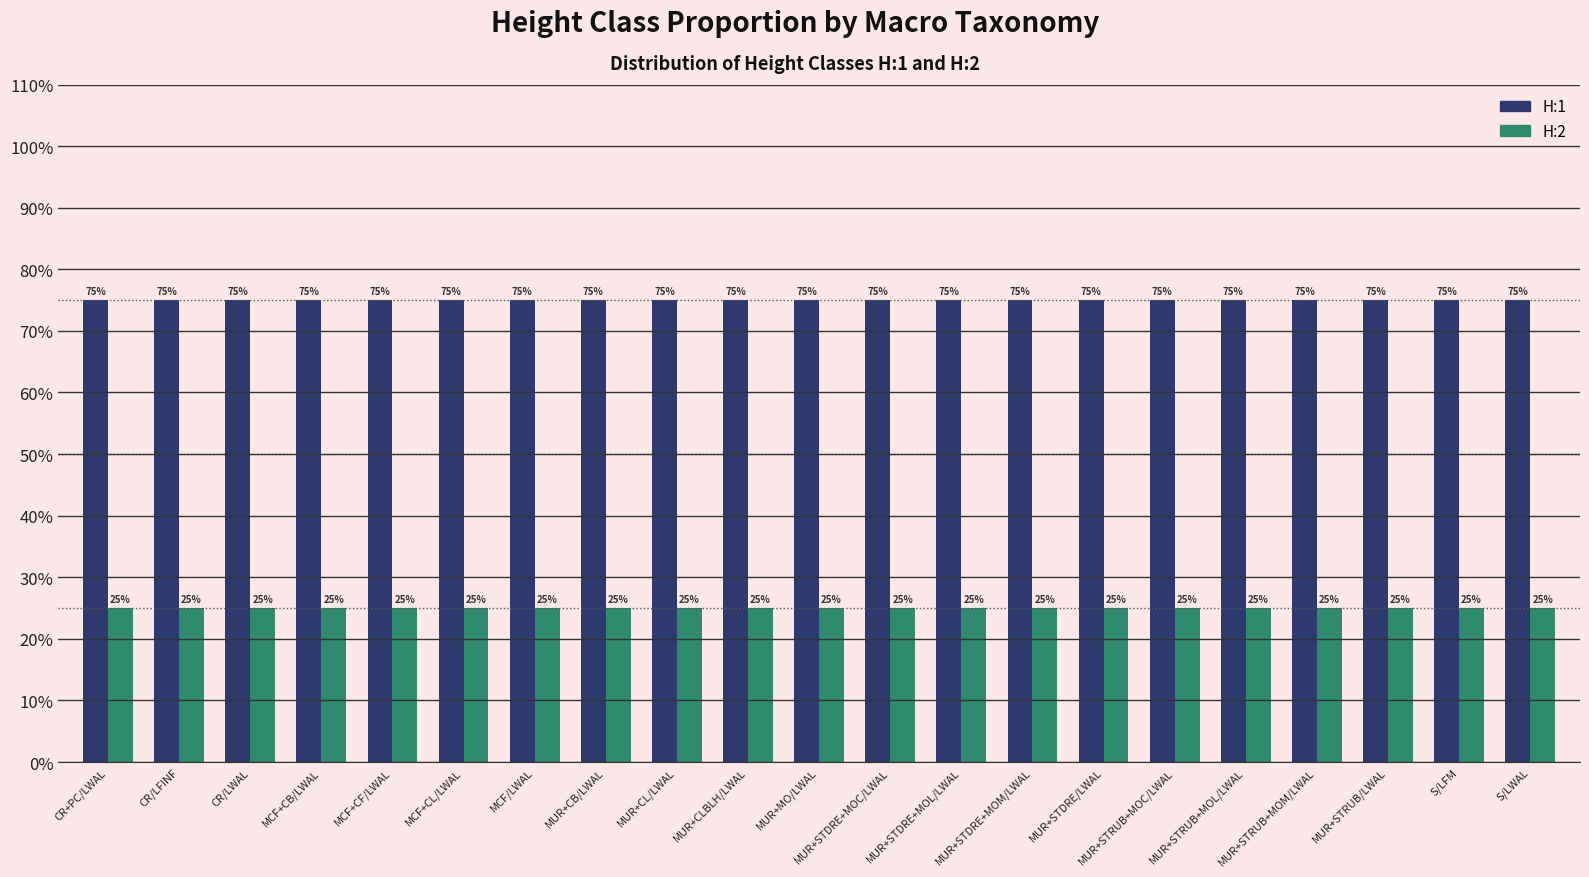

Which series has the largest total across all categories?

H:1